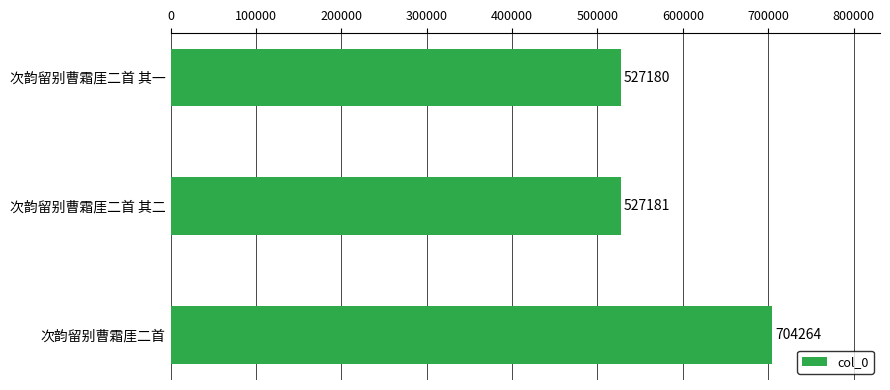

The value at 次韵留别曹霜厓二首 其一 is 527180. True or false?

True